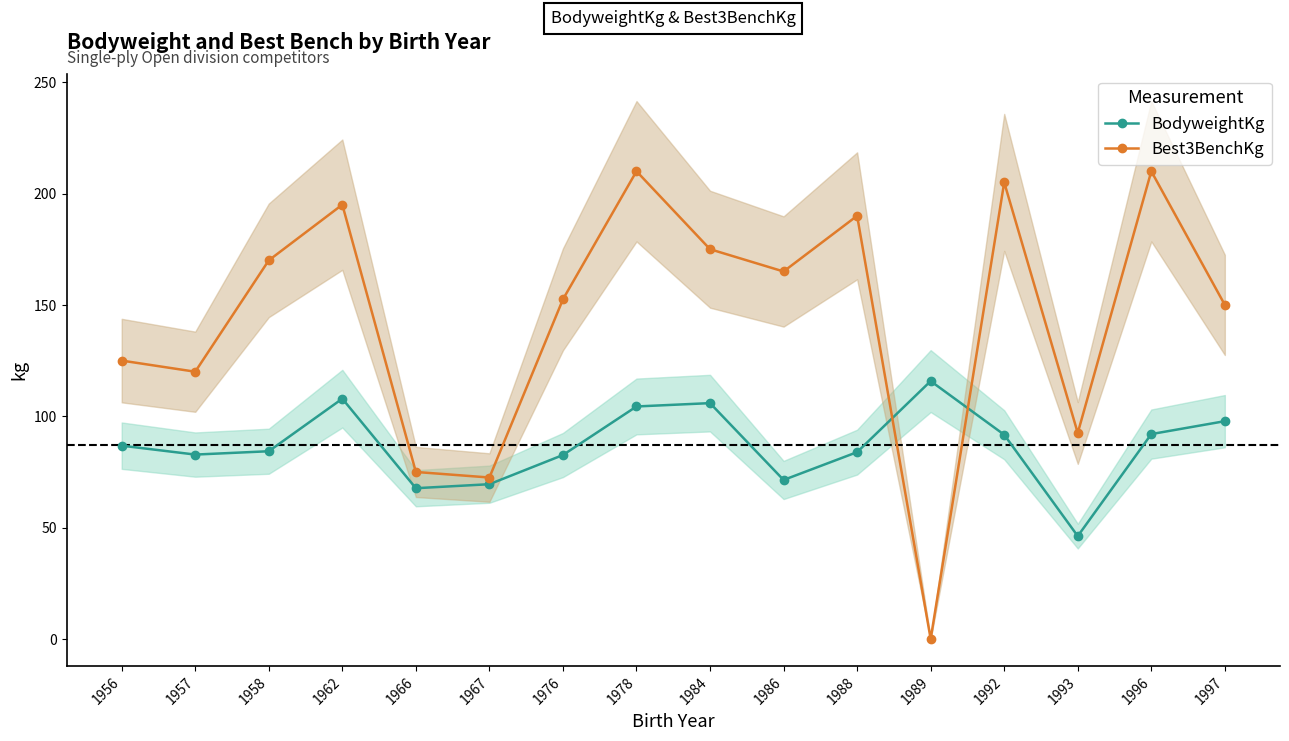

Rank the series by their maximum value, from lowest to highest.

BodyweightKg, Best3BenchKg